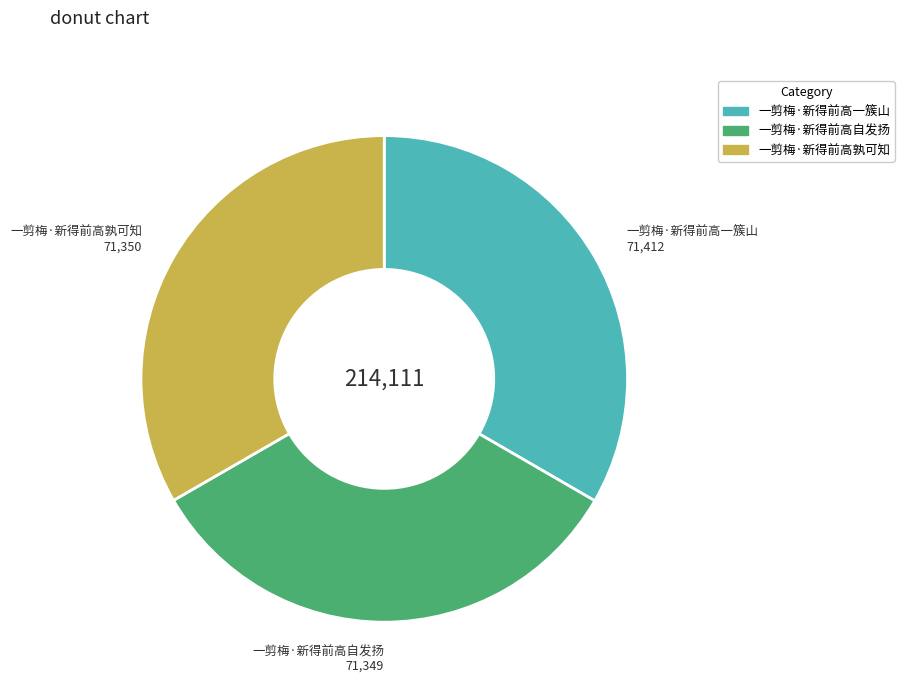

Does any single category account for the majority?

No